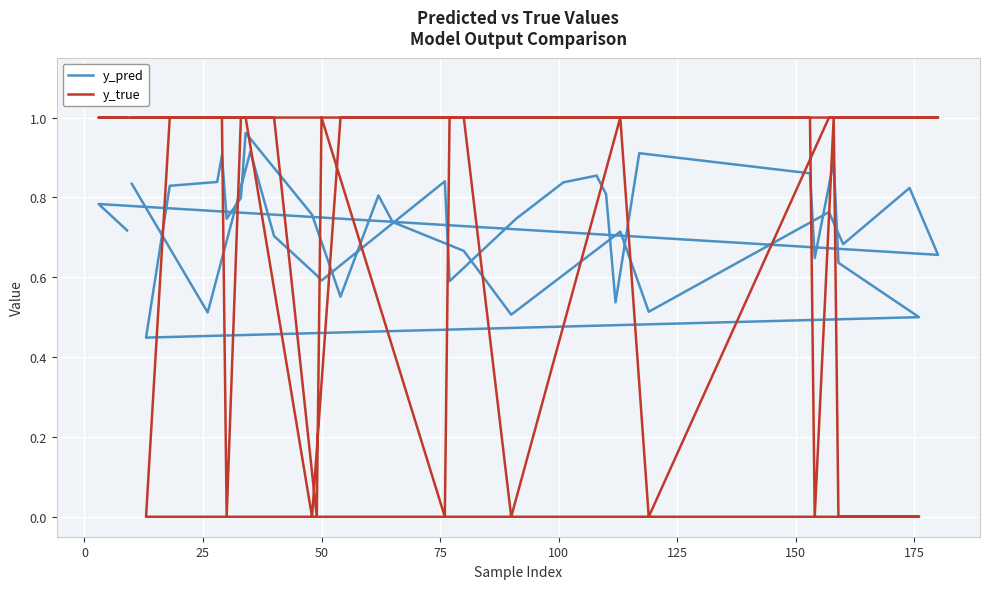

Which series has the largest total across all categories?

y_true